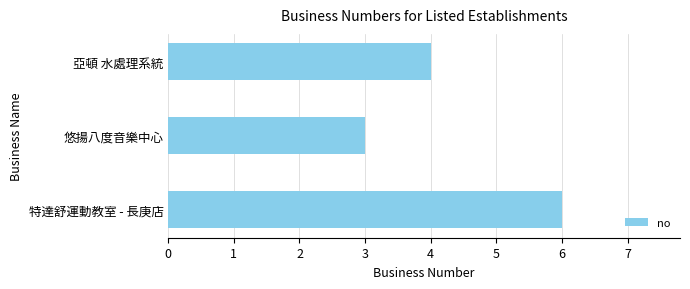

Which category has the lowest value across all series?

悠揚八度音樂中心